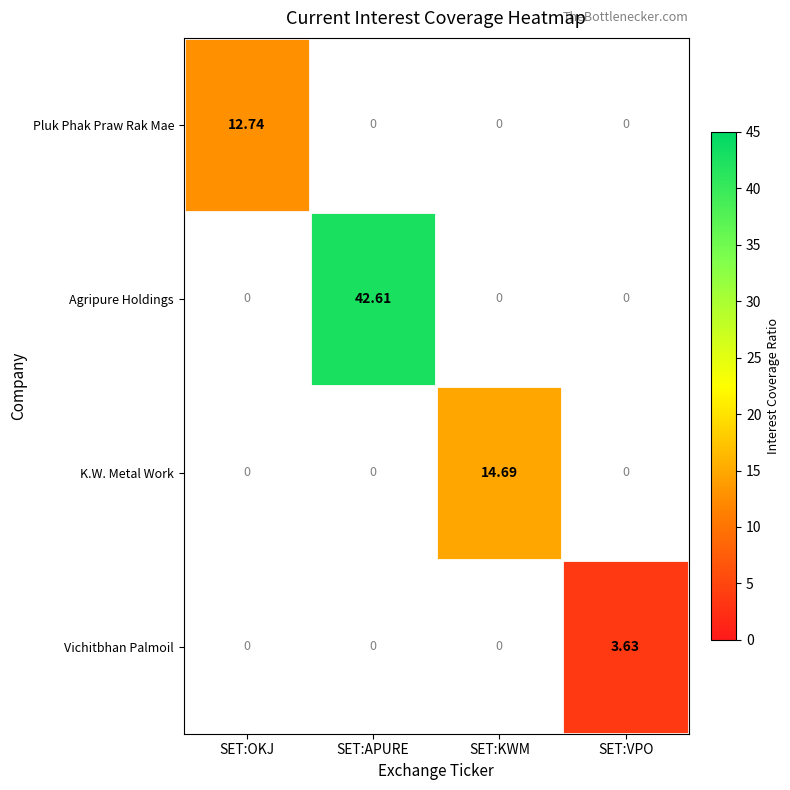

How many categories are shown in the chart?

4